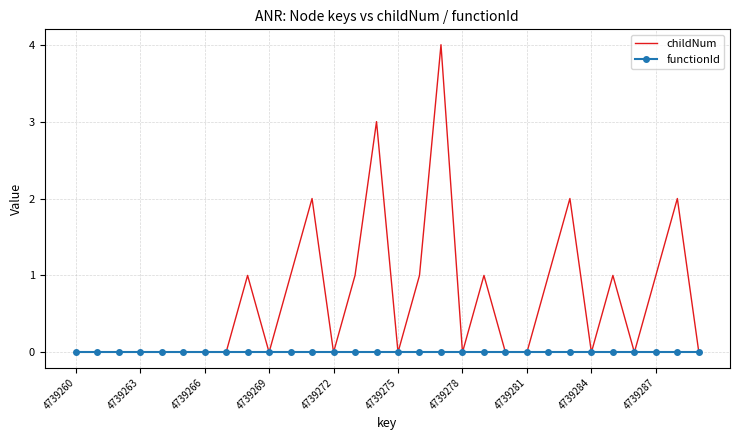

What is the sum of all childNum values?

21